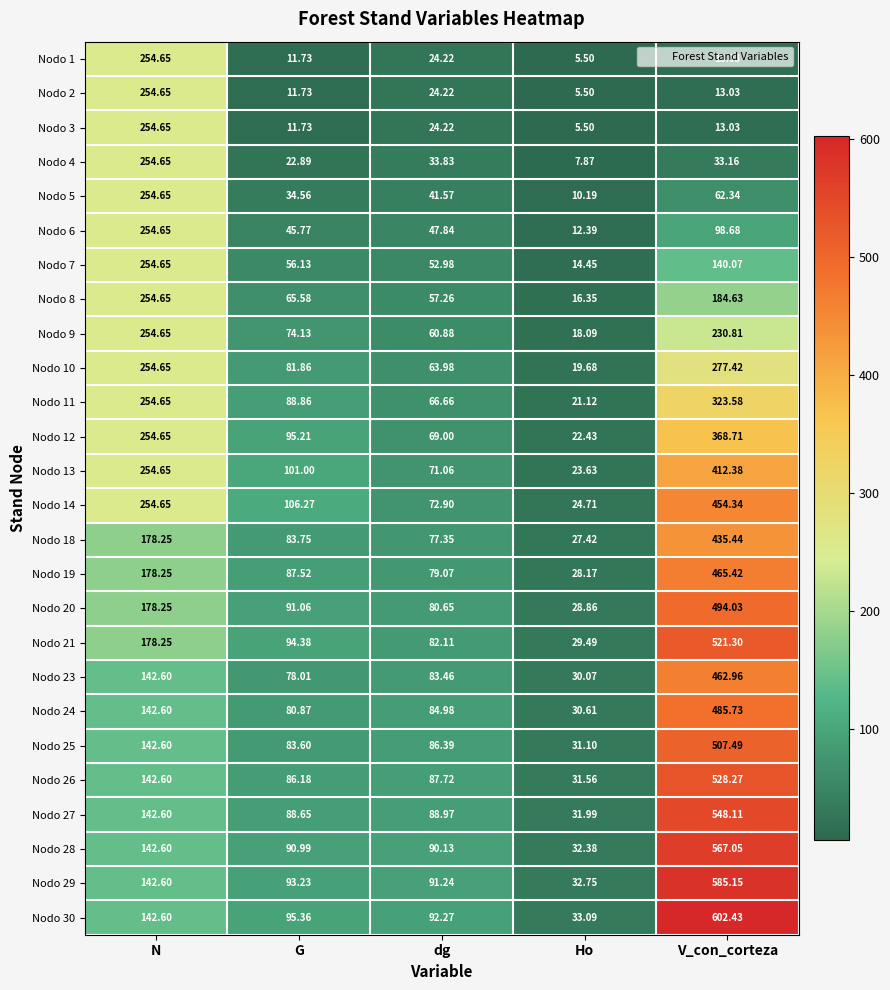

Which category has the lowest value across all series?

Ho